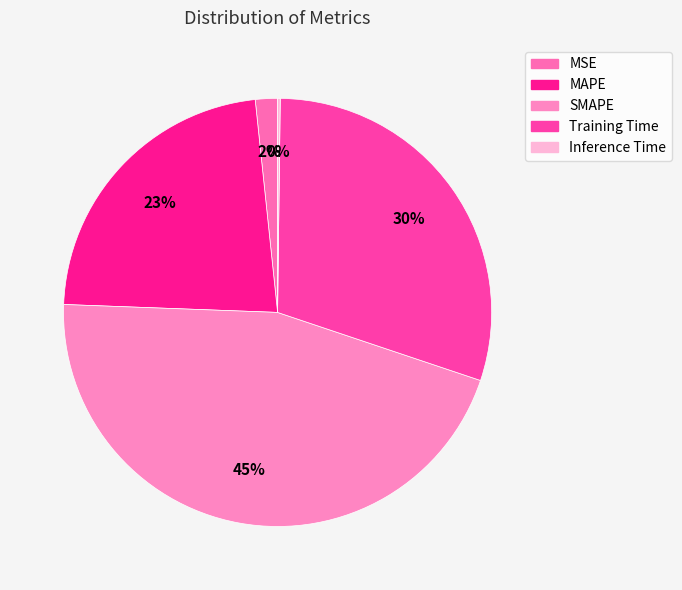

What percentage is the Training Time slice, to the nearest percent?

30%